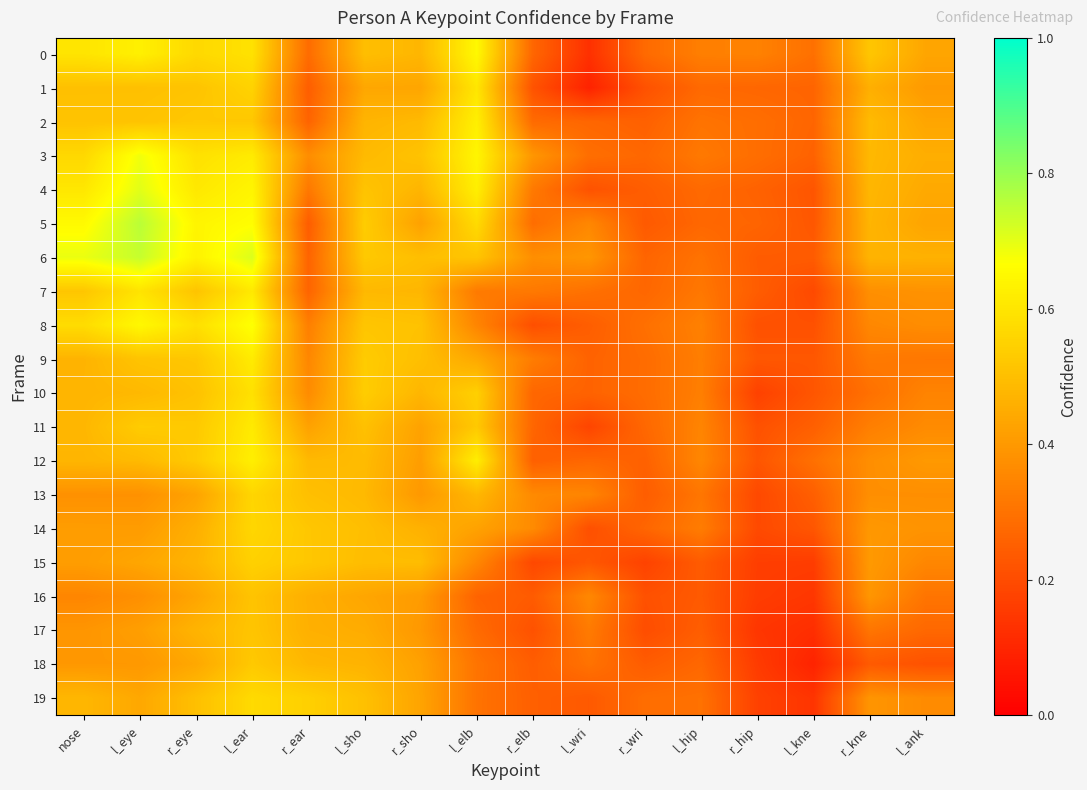

How many distinct data groups are displayed?

20